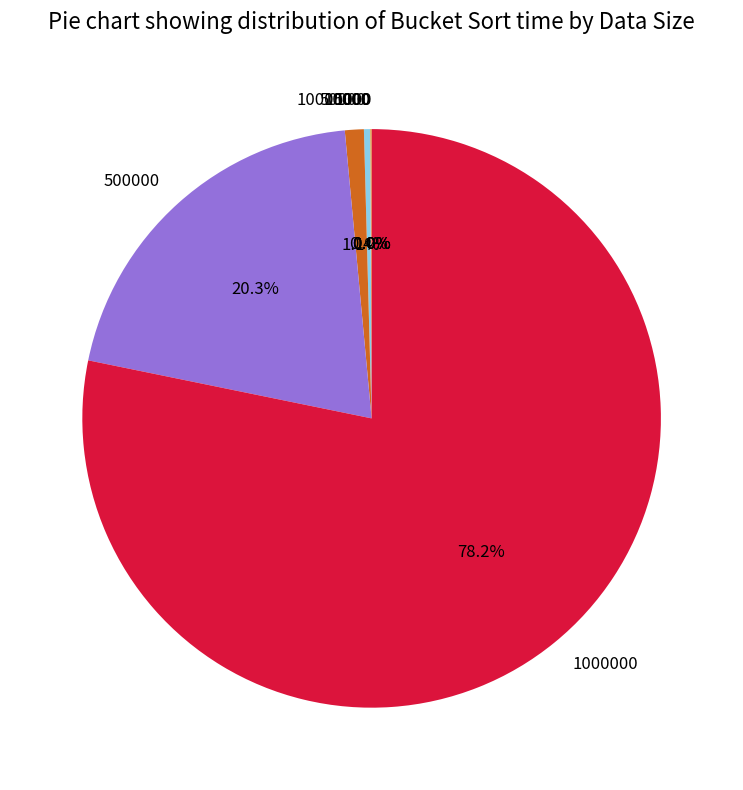

Does any single category account for the majority?

Yes